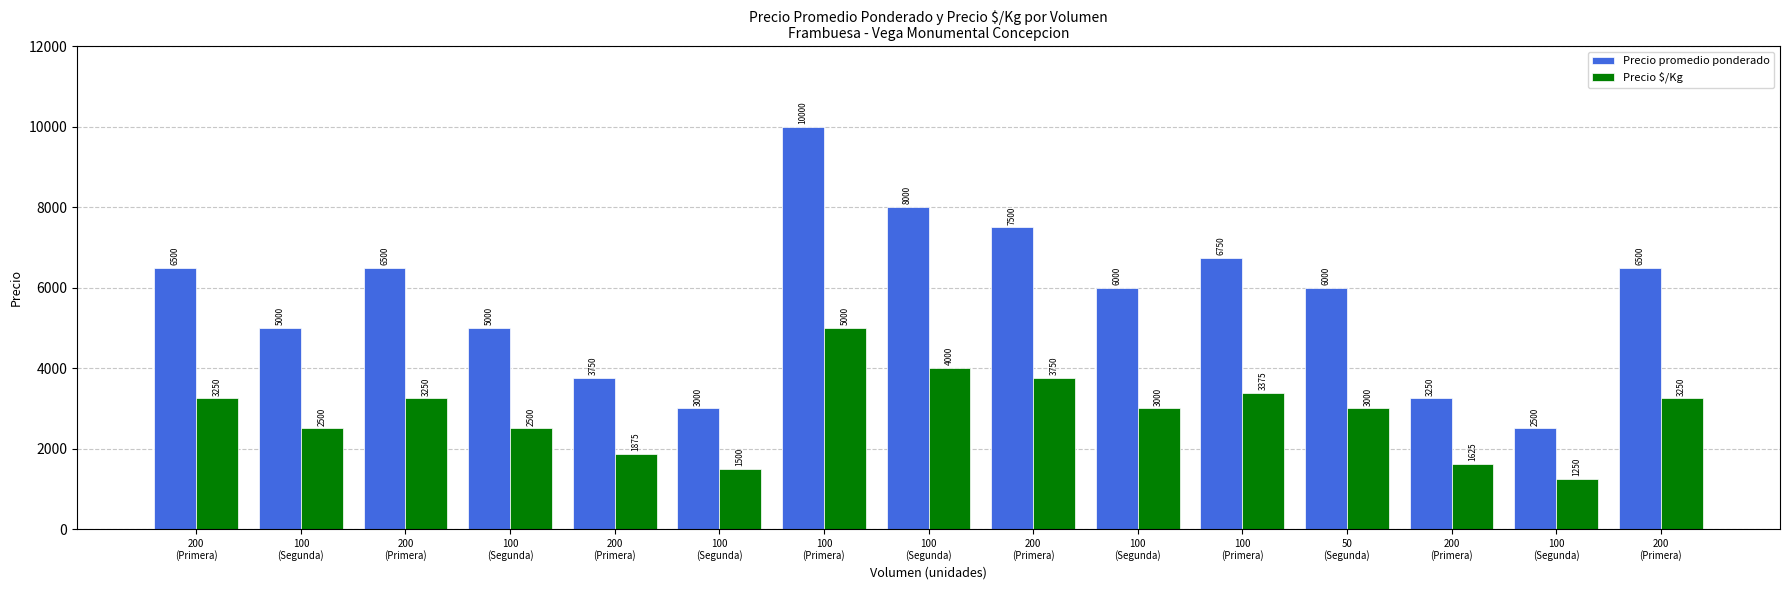

The value of Precio $/Kg at 200
(Primera) is 2898. True or false?

False